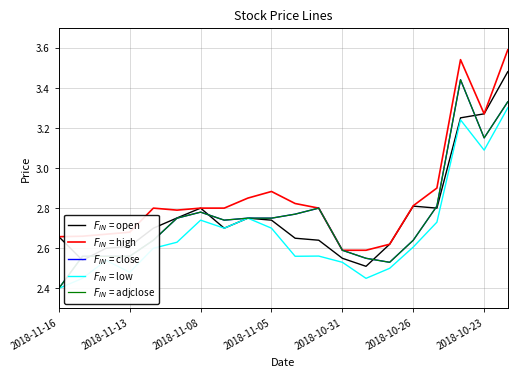

Is this an area chart (filled region under the line)?

No